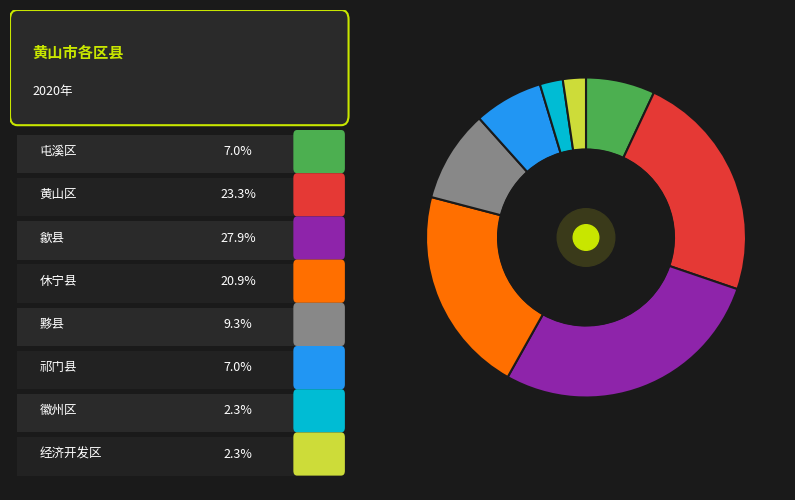

Is there a majority slice in this chart?

No